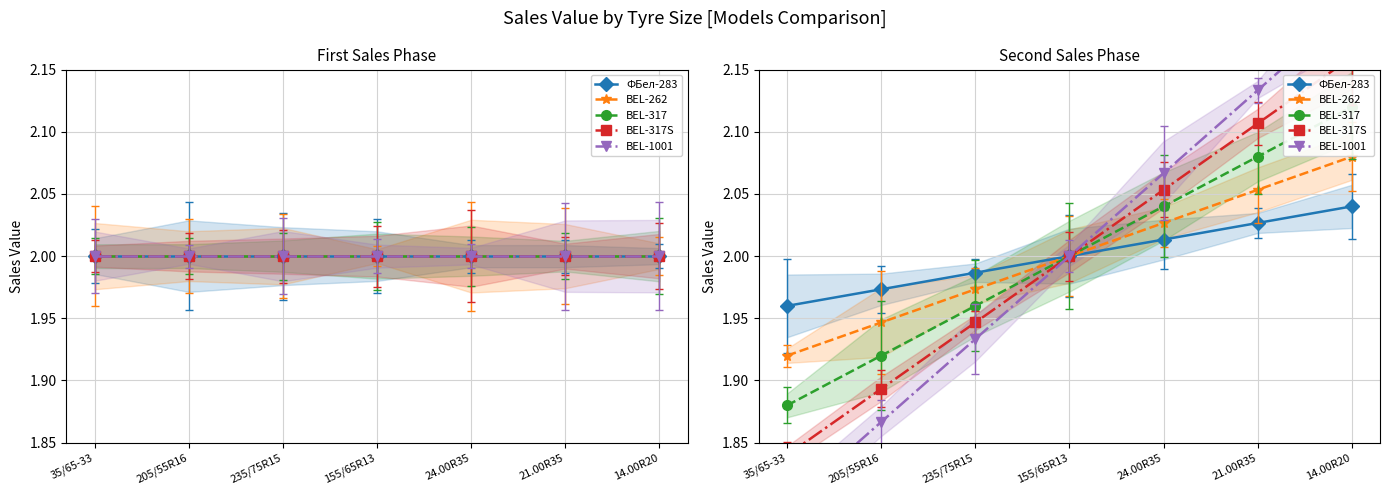

True or false: BEL-262 and BEL-1001 intersect in this chart.

False